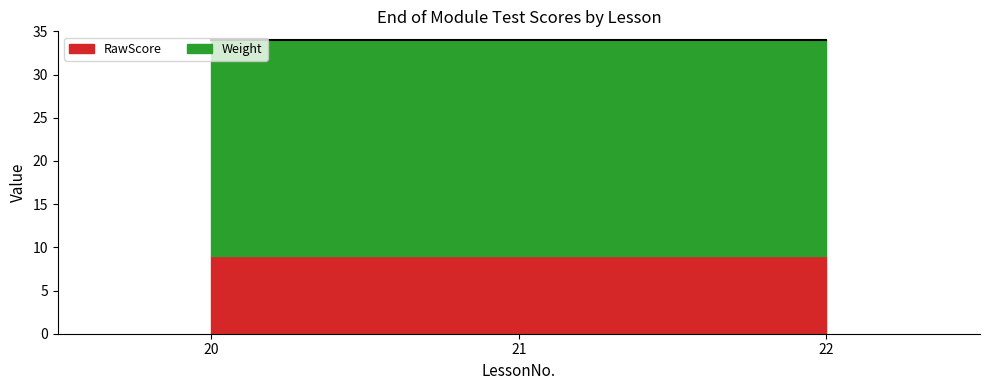

At 21.0, list the series in order from smallest to largest.

RawScore, Weight